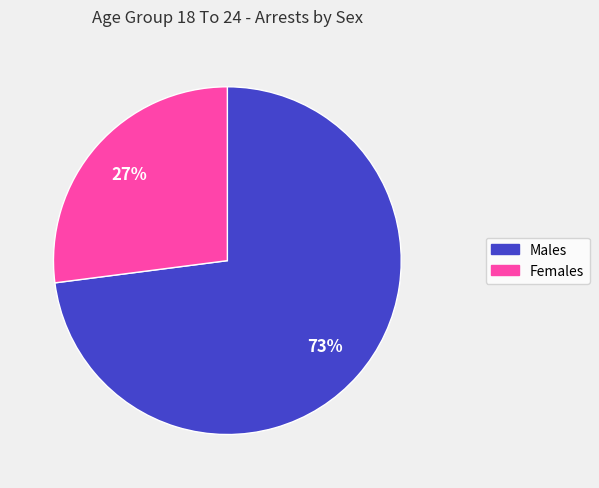

Does any single category account for the majority?

Yes